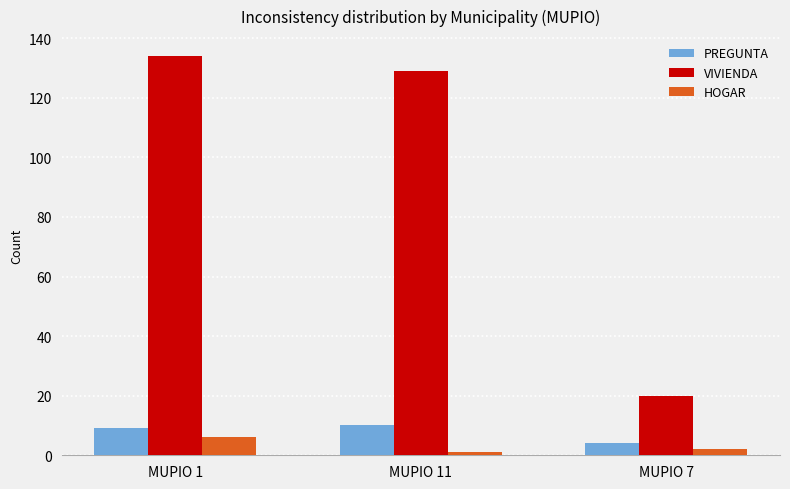

Is it true that VIVIENDA equals 193 at MUPIO 1?

False